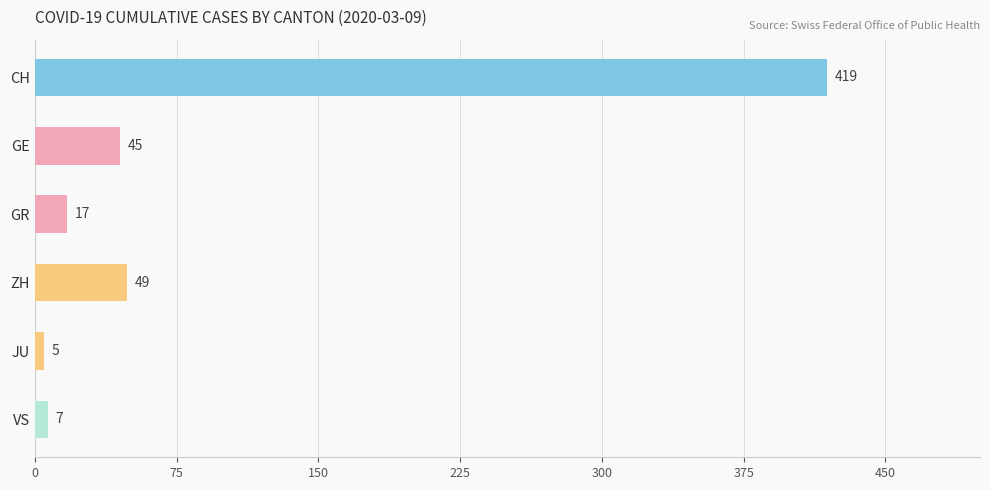

The chart shows a value of 148 at CH. True or false?

False